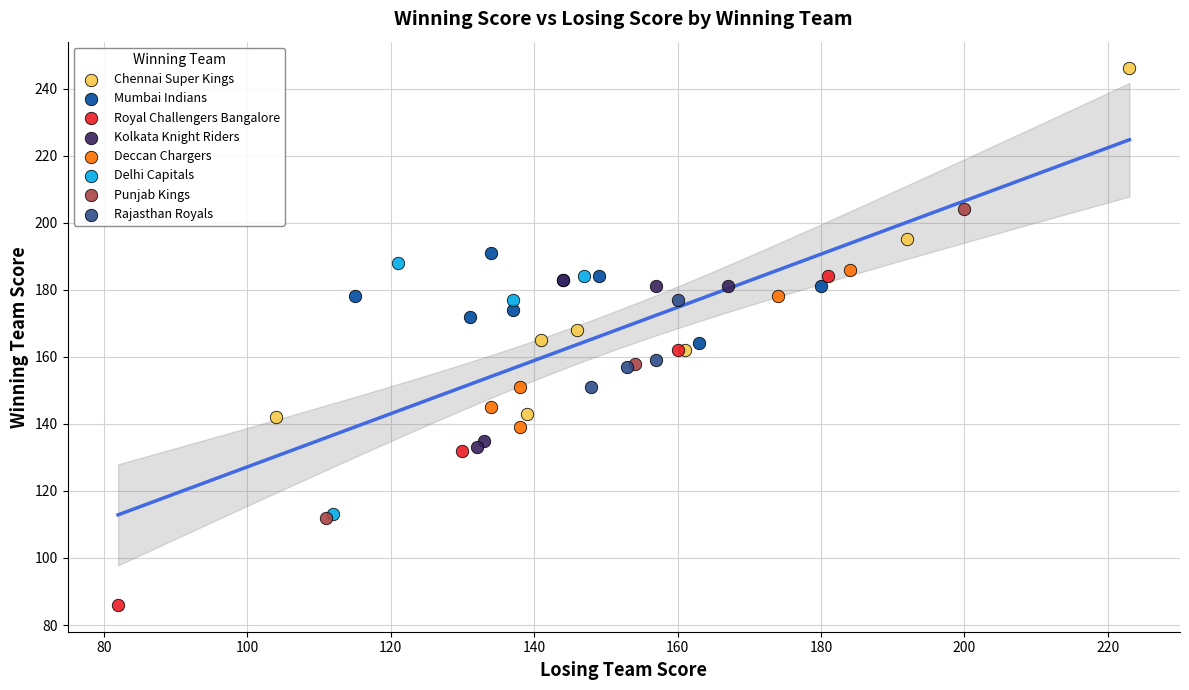

Which series contains the lowest Y value?

Royal Challengers Bangalore